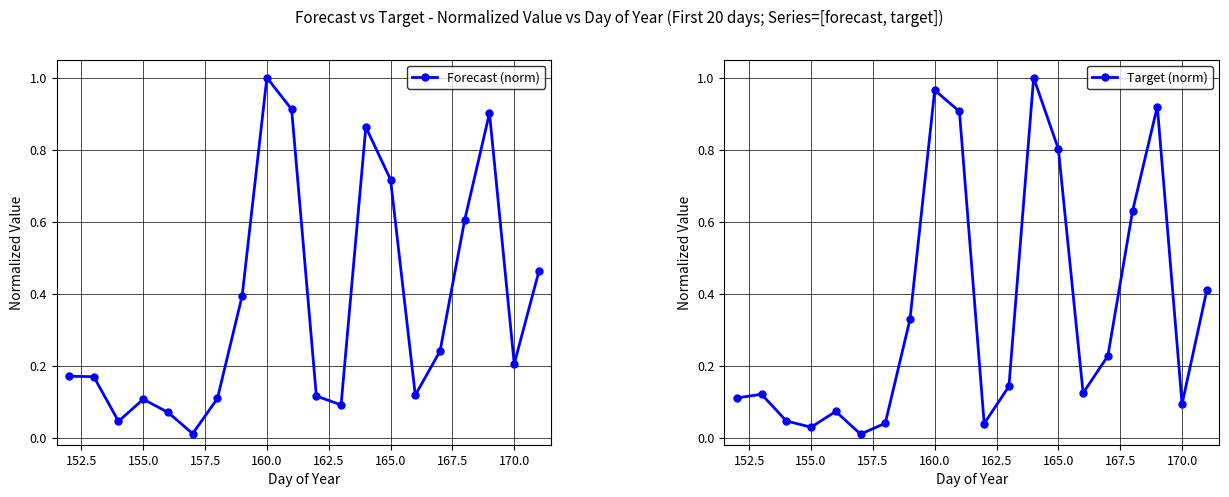

How many interior local valleys does the Forecast (norm) series have?

5